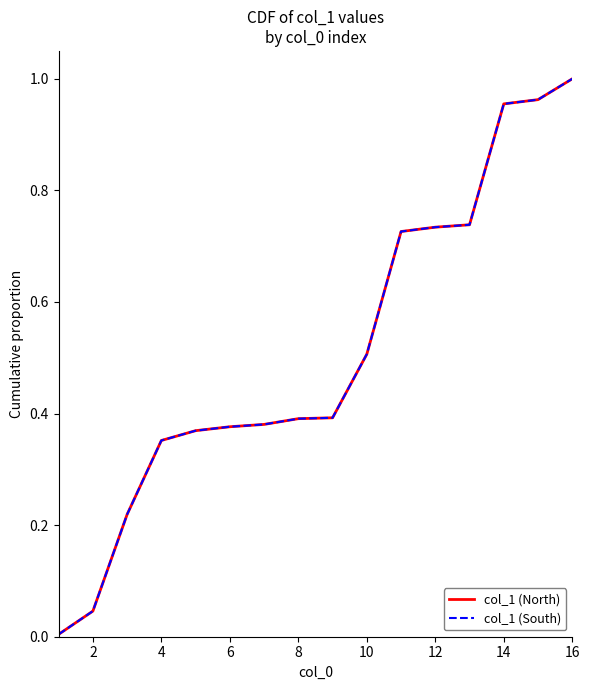

Reading right to left, list all the values displayed in this chart.

col_1 (North): 1.0	1.0	1.0	0.7	0.7	0.7	0.5	0.4	0.4	0.4	0.4	0.4	0.4	0.2	0.0	0.0
col_1 (South): 1.0	1.0	1.0	0.7	0.7	0.7	0.5	0.4	0.4	0.4	0.4	0.4	0.4	0.2	0.0	0.0